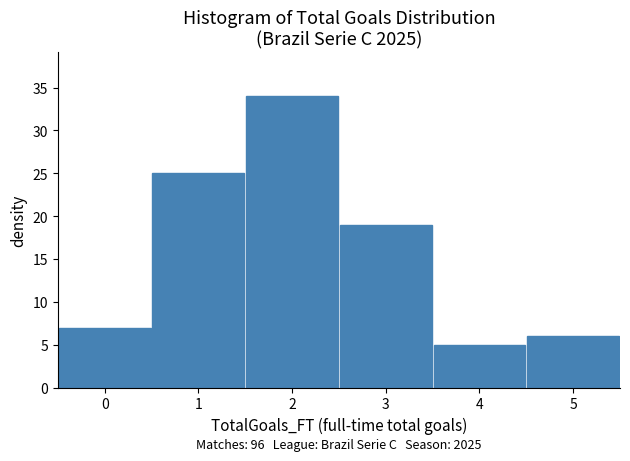

Which range on the x-axis has the tallest bar?

1.5 to 2.5